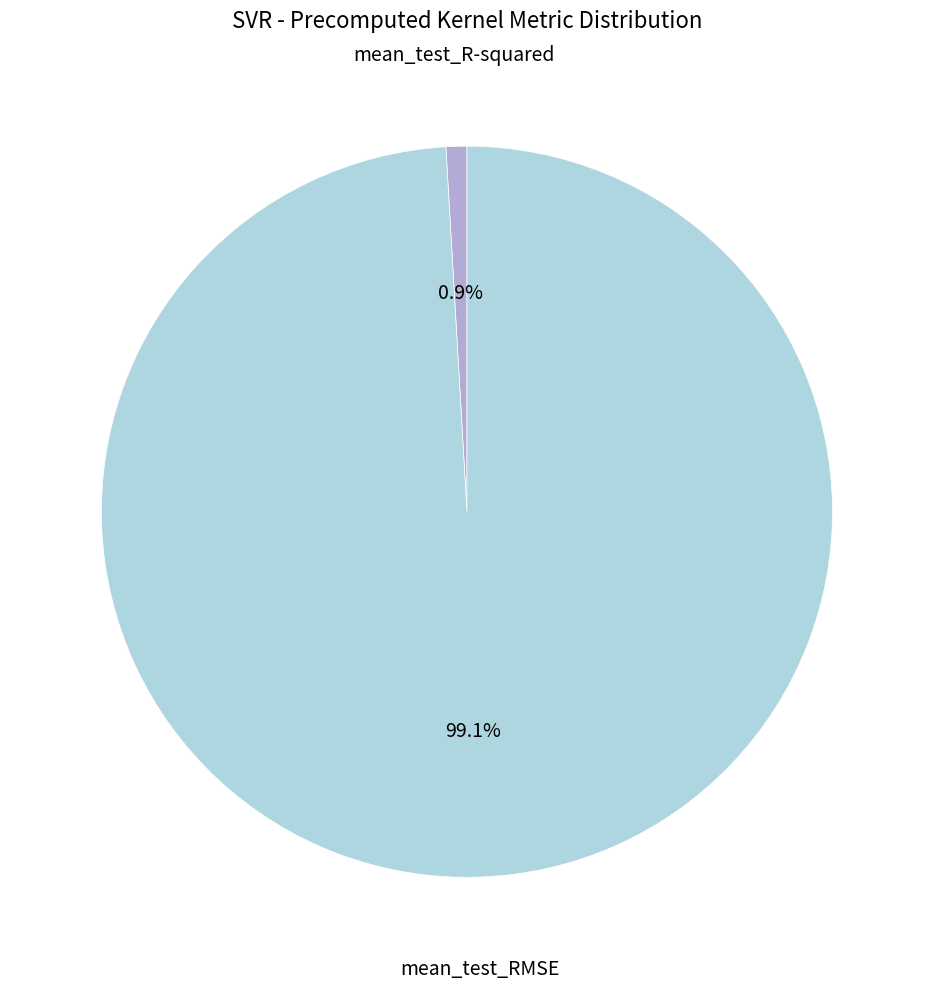

How much of the chart is everything except mean_test_R-squared?

99.1%